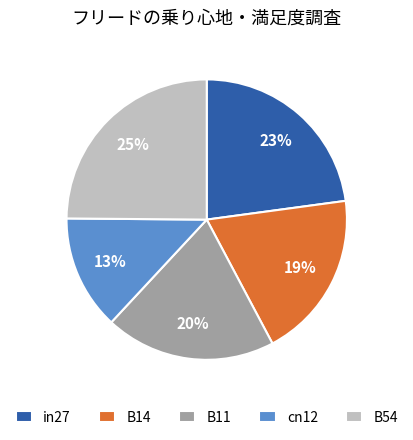

Does B54 account for over 50% of the chart?

No